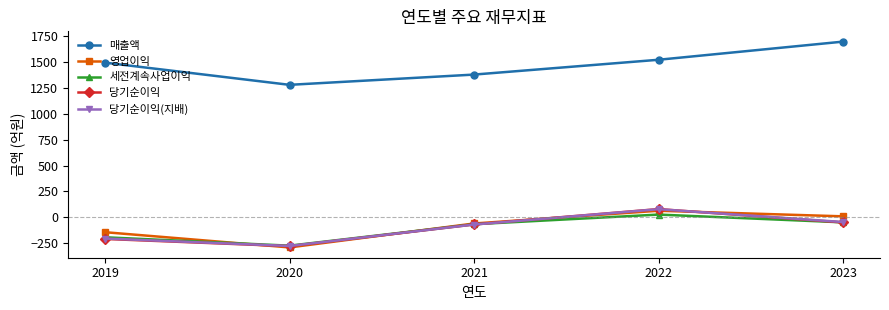

What are all the series names shown in the legend?

매출액, 영업이익, 세전계속사업이익, 당기순이익, 당기순이익(지배)